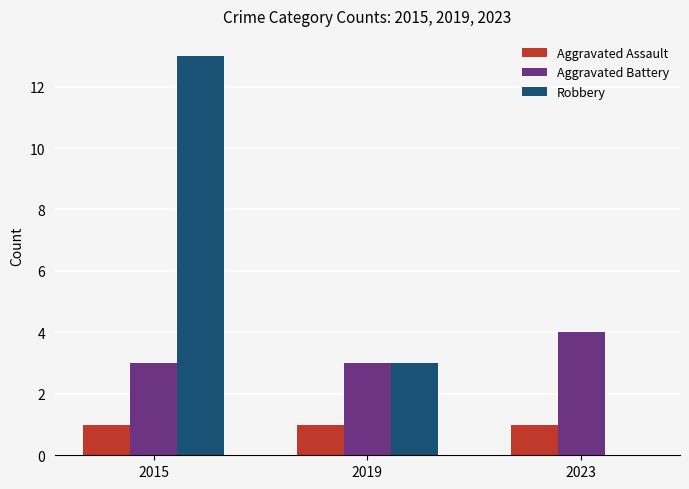

The value of Robbery at 2019 is 3. True or false?

True